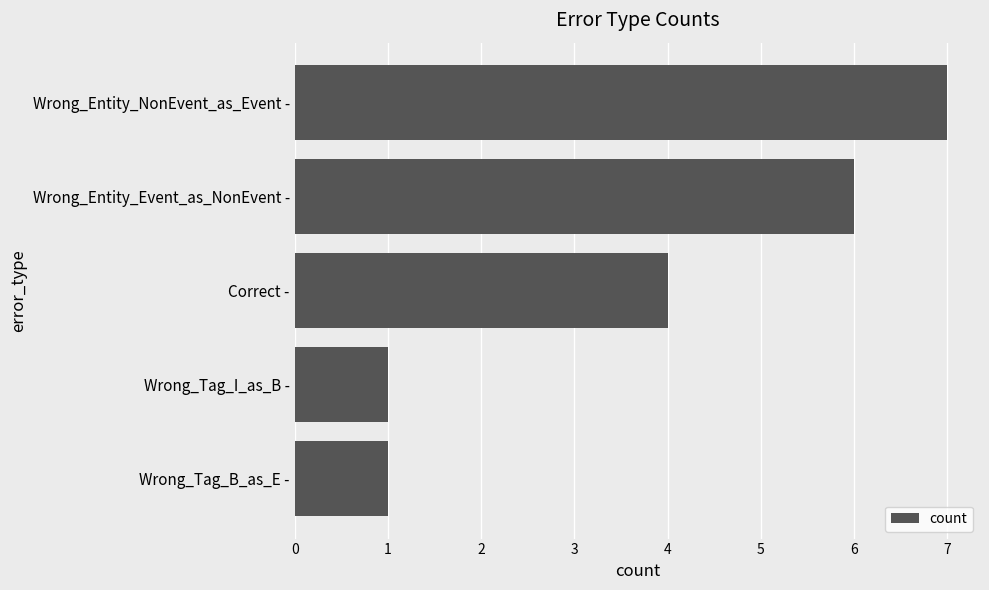

Approximately how many times larger is the value at Wrong_Entity_NonEvent_as_Event - compared to Wrong_Tag_B_as_E -?

7.0